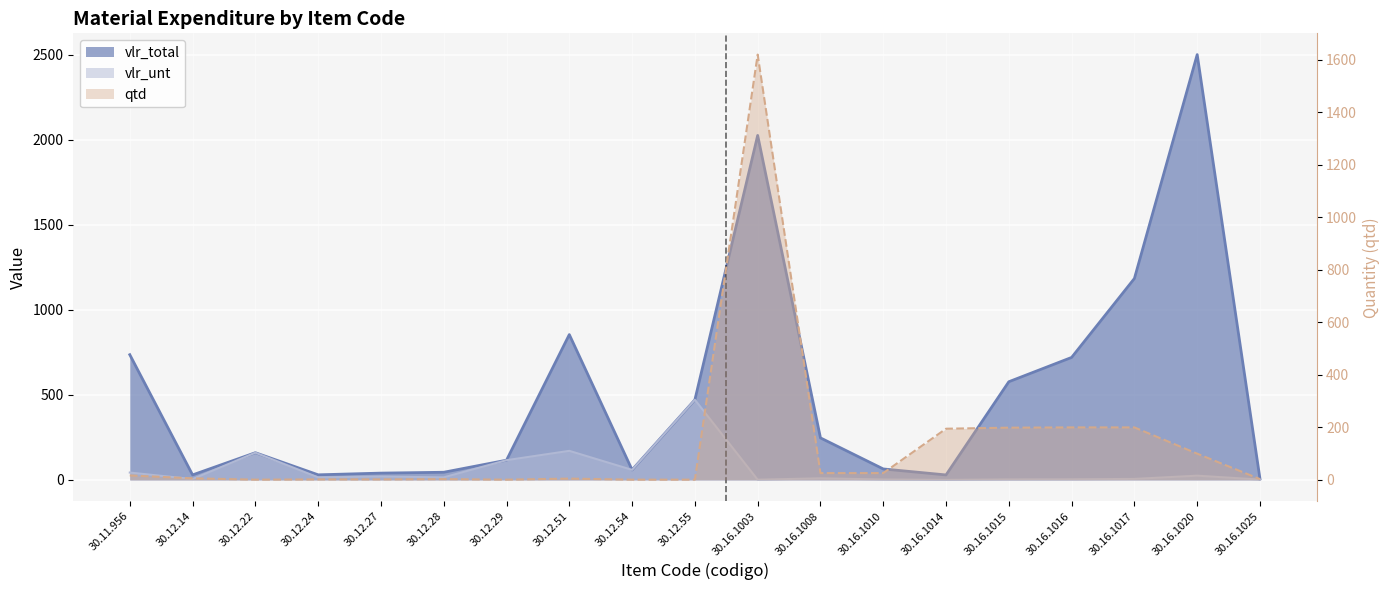

What are all the series names shown in the legend?

vlr_total, vlr_unt, qtd